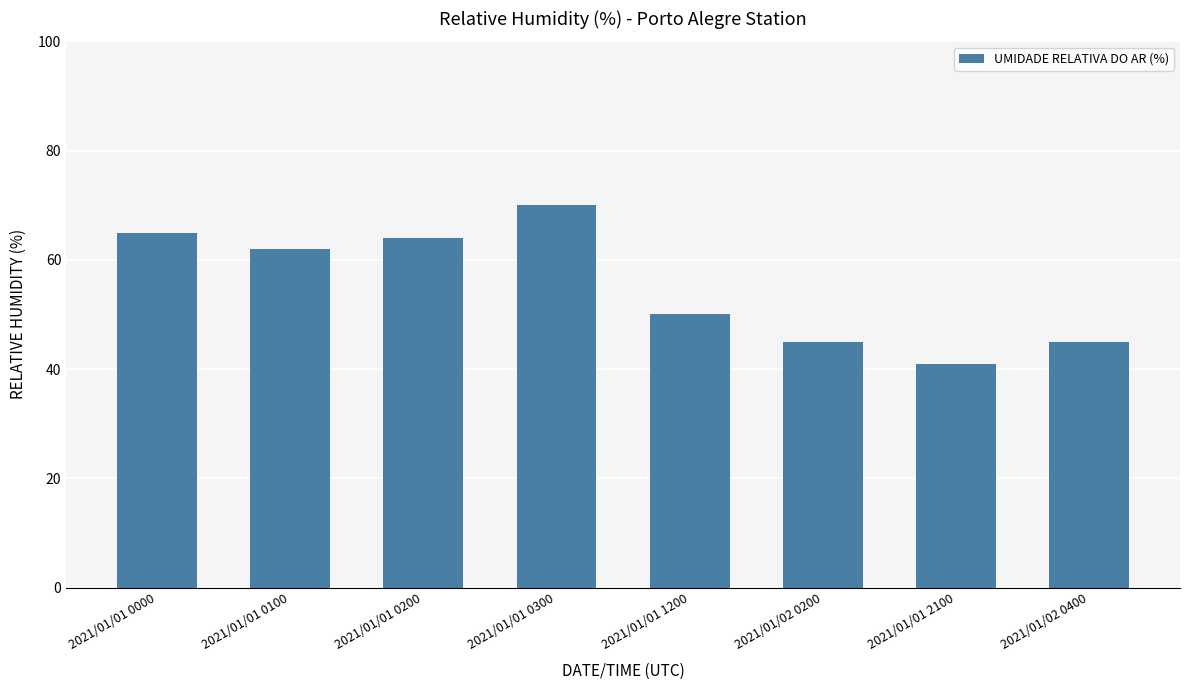

Reading left to right, extract all data points from this chart.

65	62	64	70	50	45	41	45